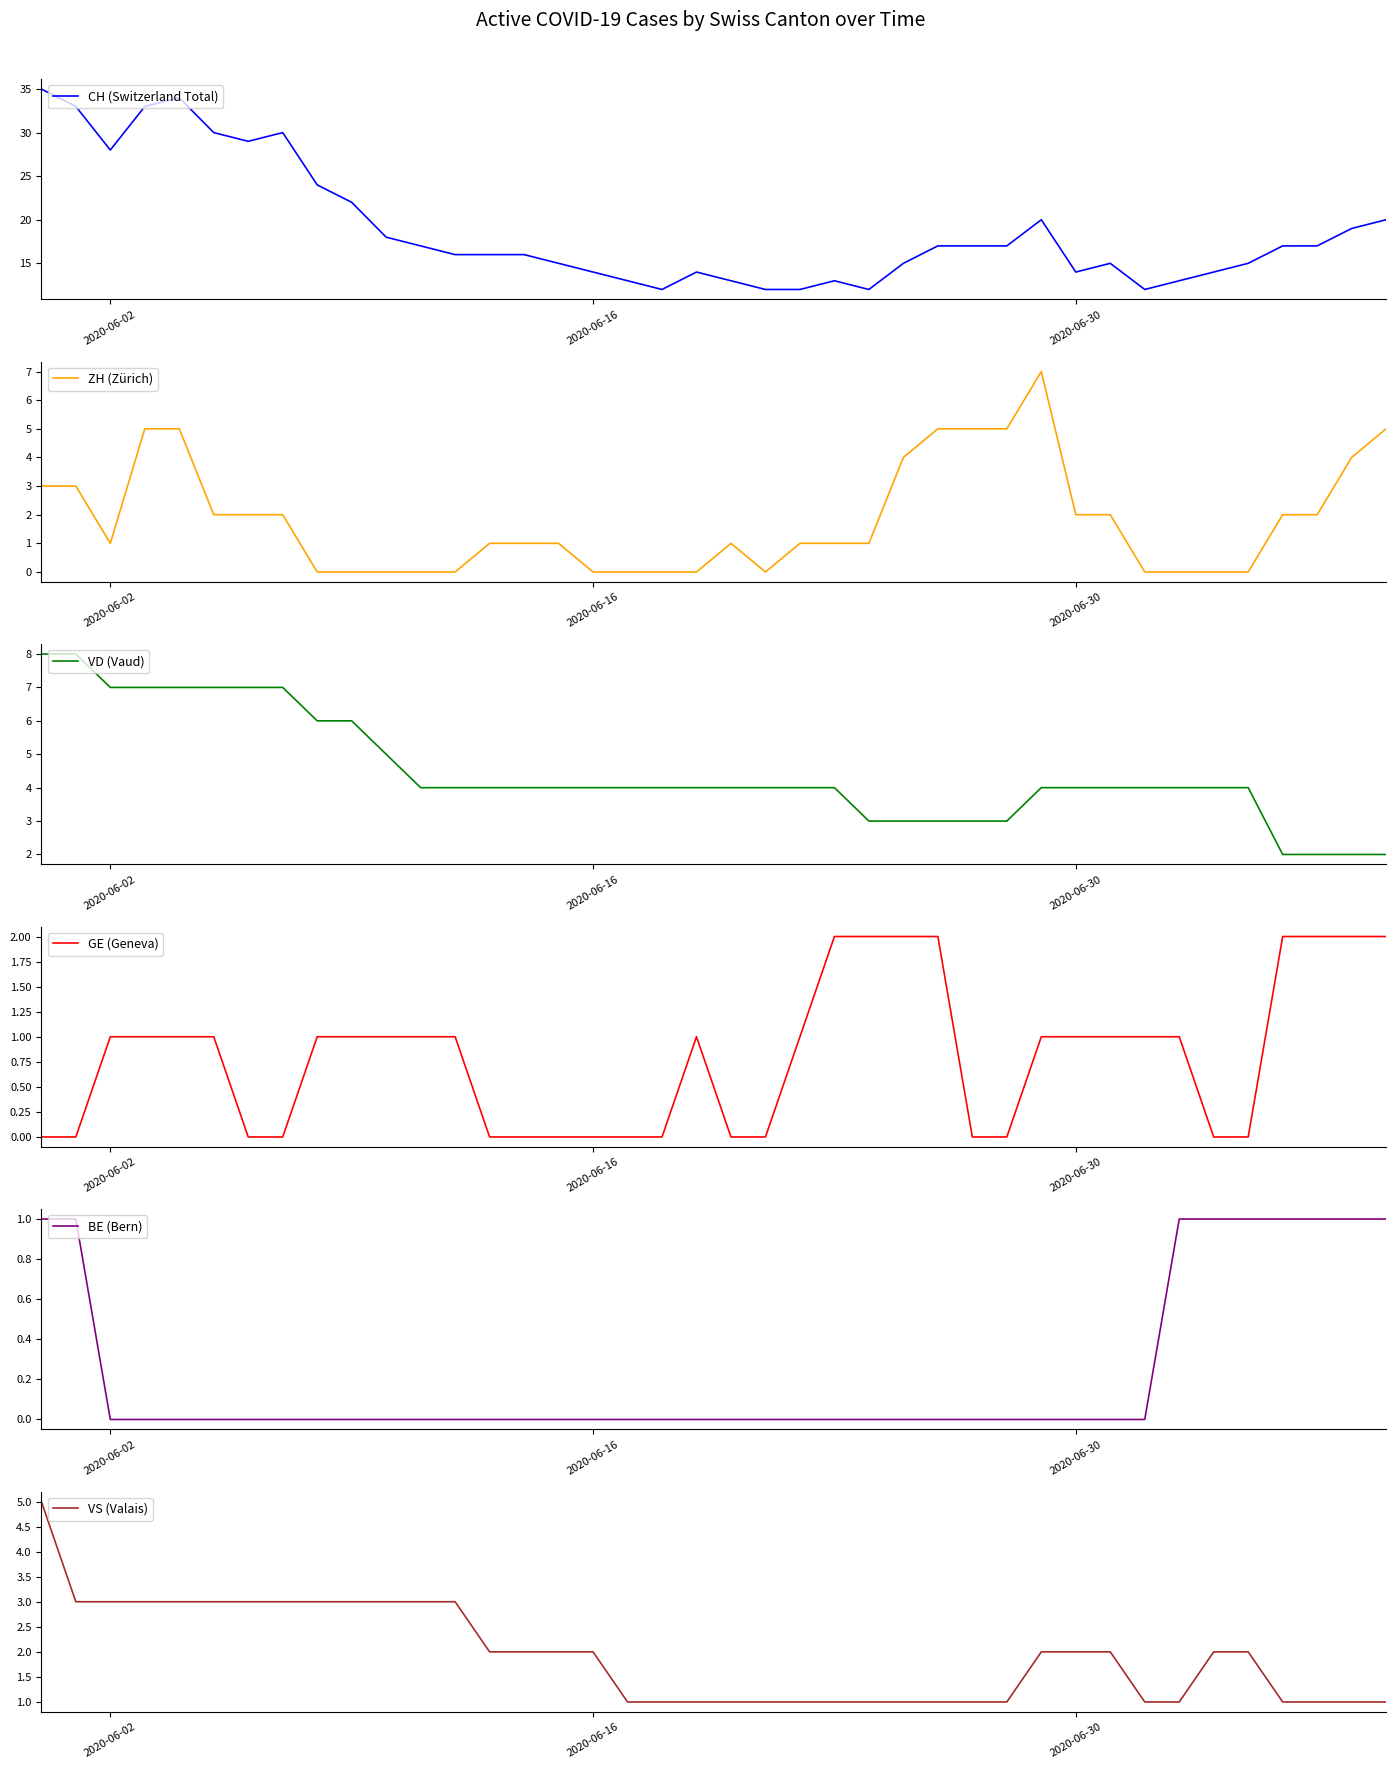

What is the maximum value for CH (Switzerland Total)?

35